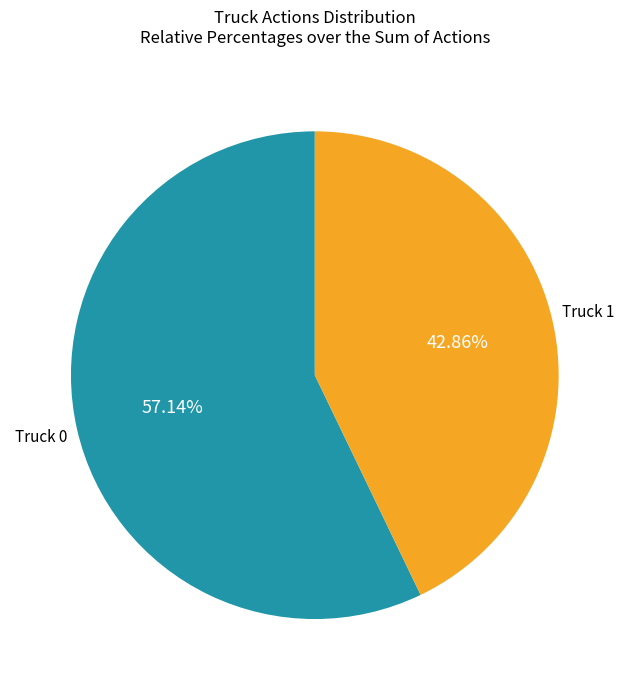

To the nearest percent, what is the difference between the Truck 1 and Truck 0 slice percentages?

14%